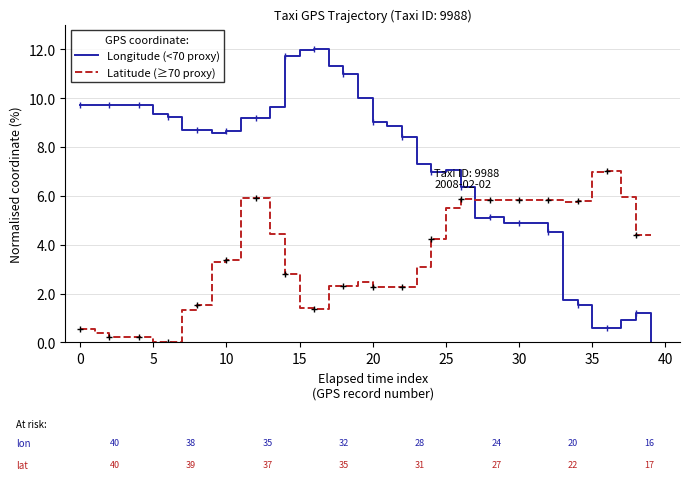

Where is the first local maximum for Longitude (<70 proxy)?

16